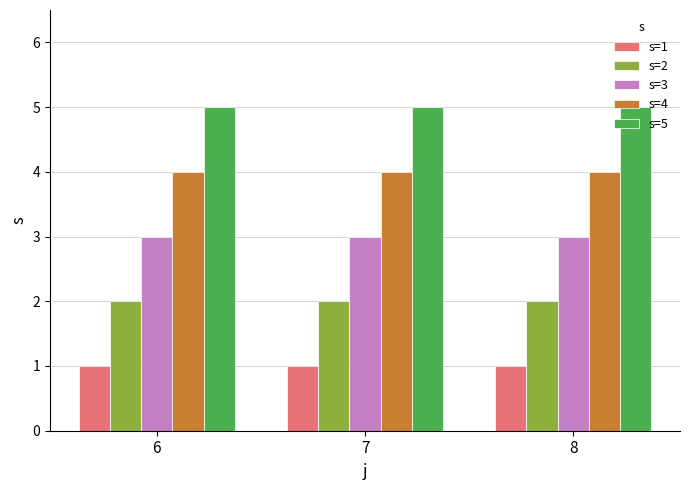

What is the maximum value for s=5?

5